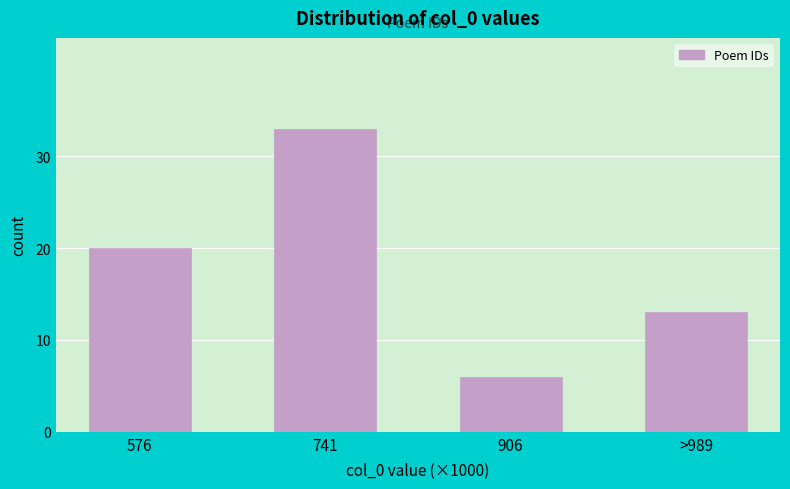

Reading left to right, extract all data points from this chart.

20	33	6	13